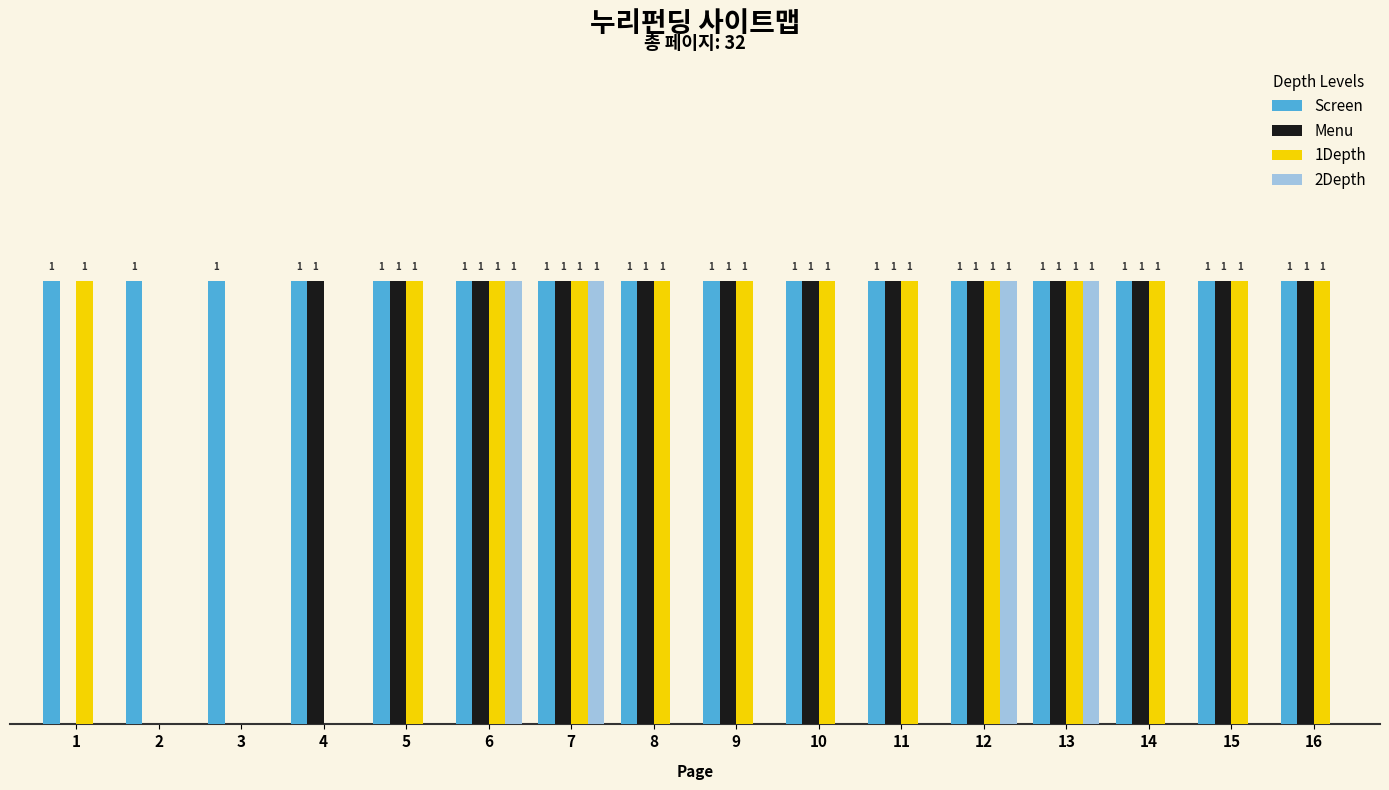

Does the chart contain stacked bars?

No